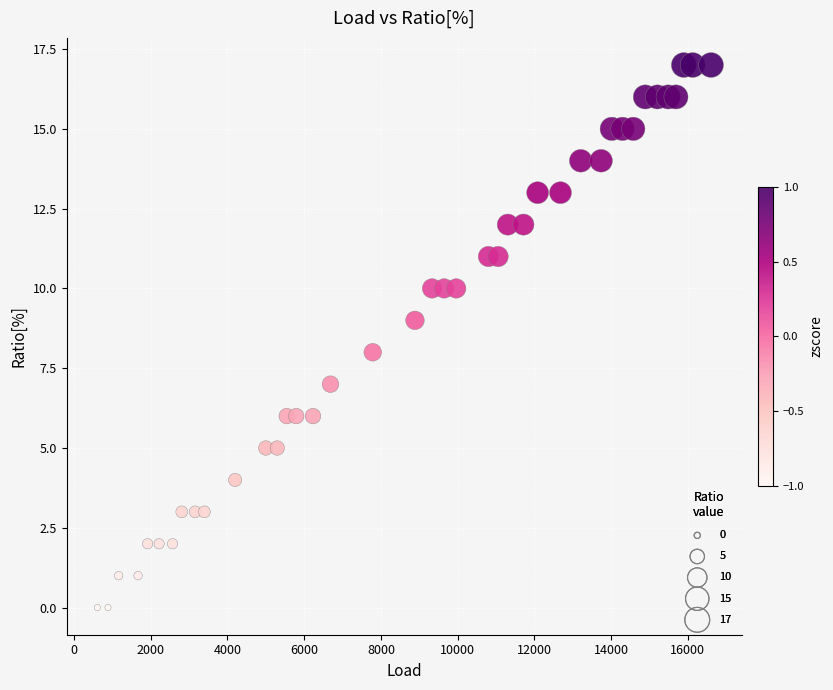

What is the range of Y values (max minus min)?

17